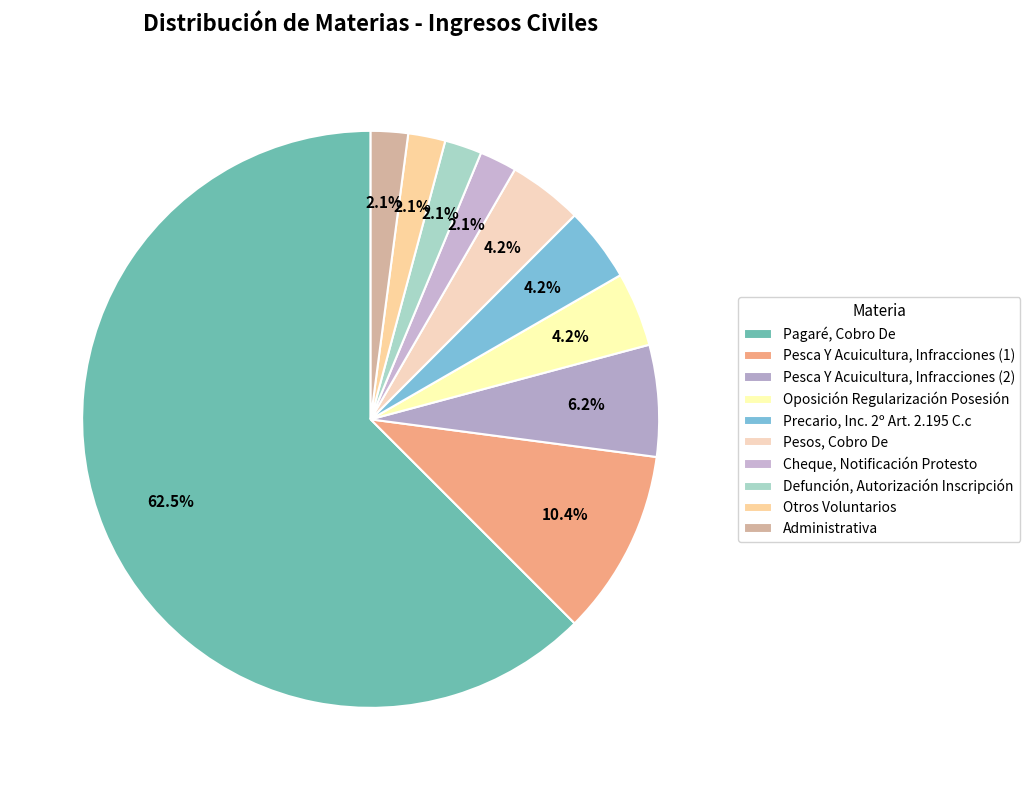

Count the number of slices in the pie.

10